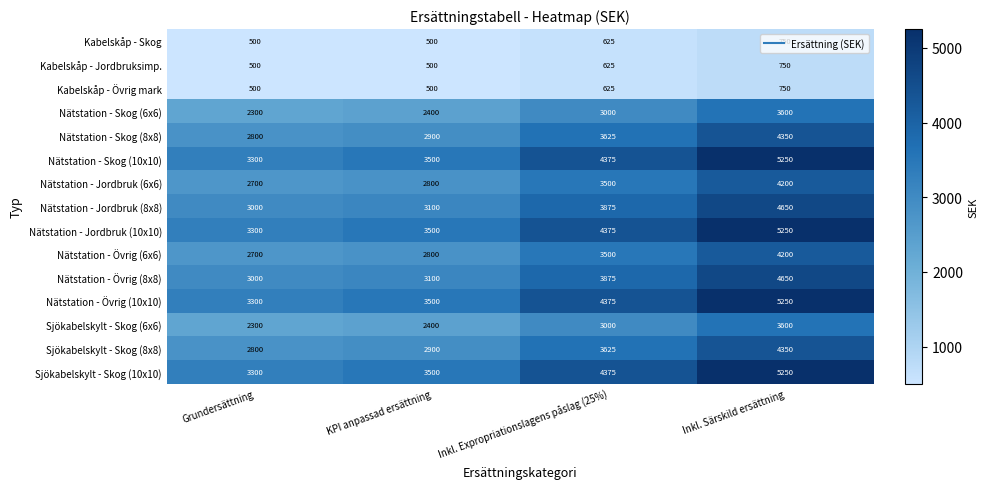

Count the Sjökabelskylt - Skog (10x10) values in the range 3500 to 5250.

3